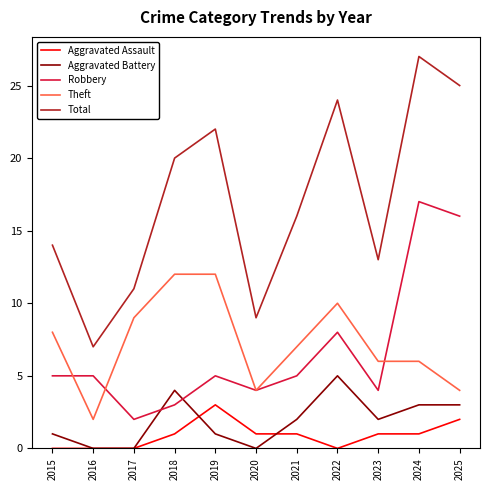

What is the total value across all series at 2018?

40